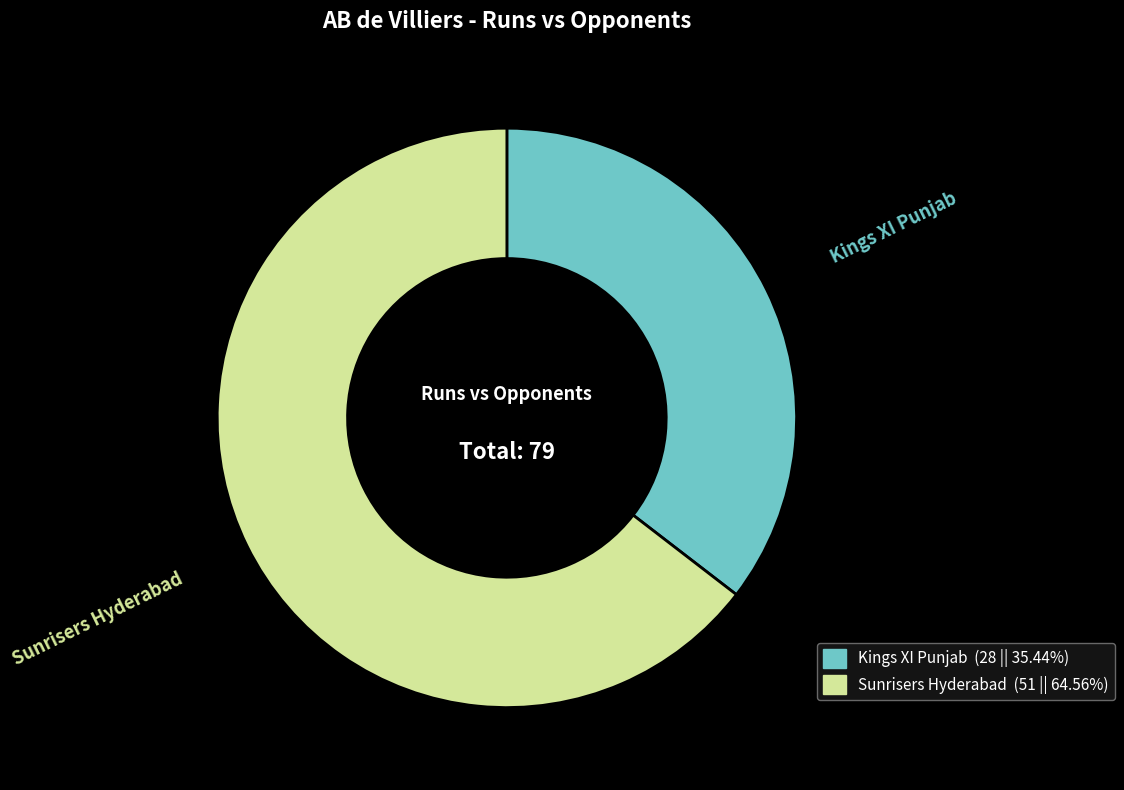

Rank the categories by value from highest to lowest.

Sunrisers Hyderabad, Kings XI Punjab